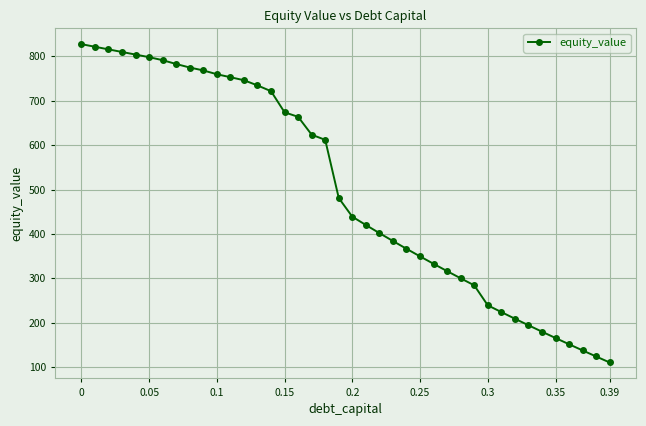

What is the smallest value displayed?

110.6